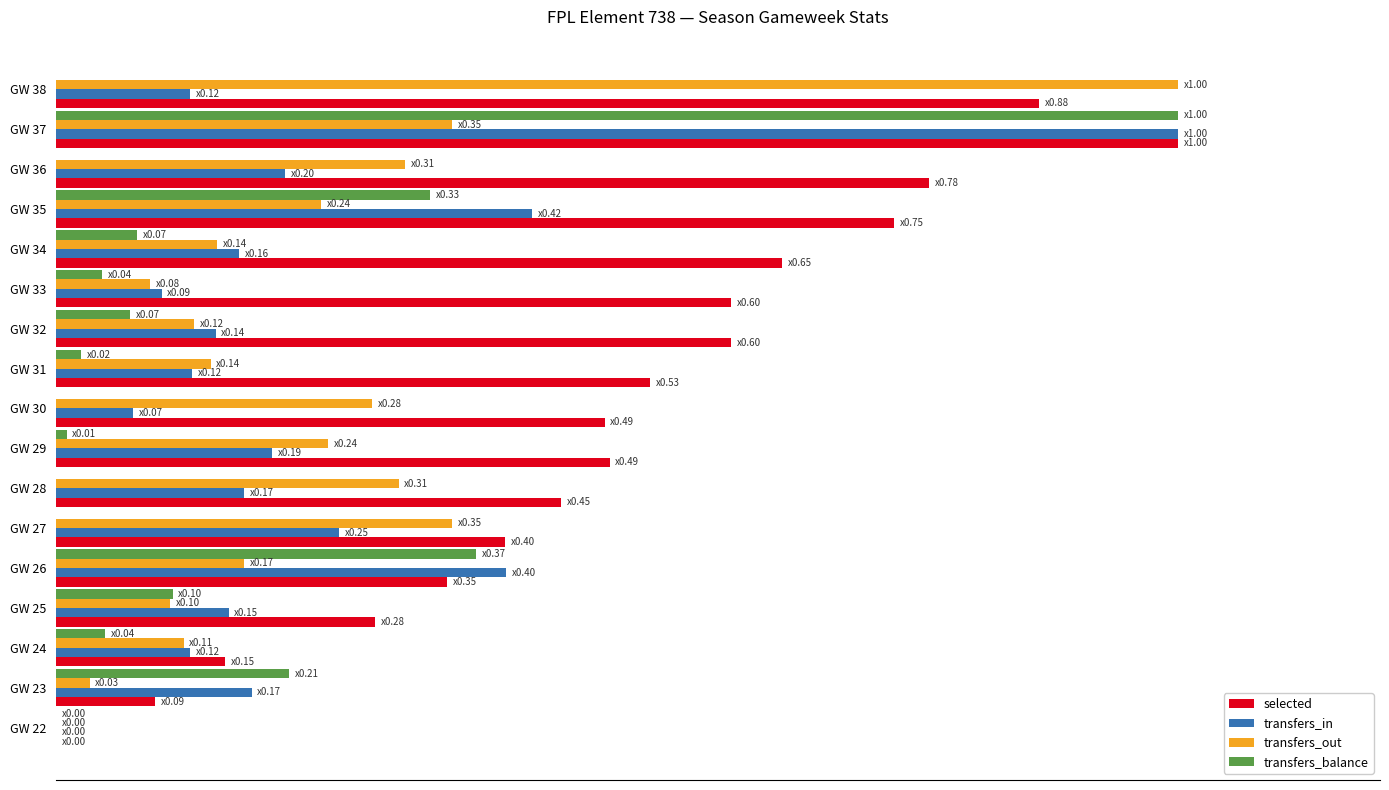

How many data points does each series have?

17